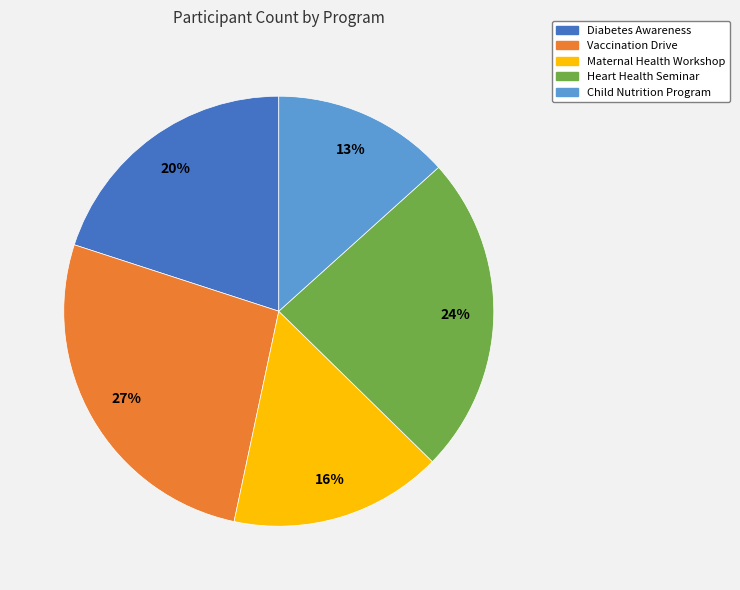

Rank the categories by value from lowest to highest.

Child Nutrition Program, Maternal Health Workshop, Diabetes Awareness, Heart Health Seminar, Vaccination Drive